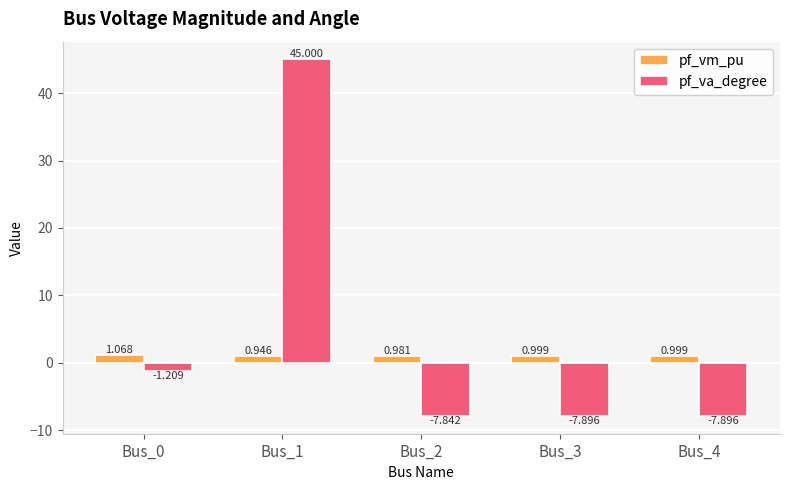

What is the total value across all series at Bus_3?

-6.9